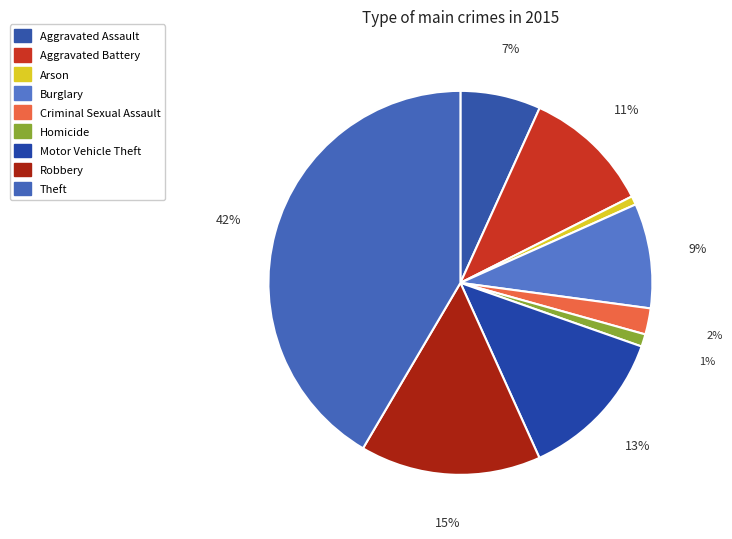

What is the ratio of the value at Homicide to the value at Aggravated Battery?

0.1